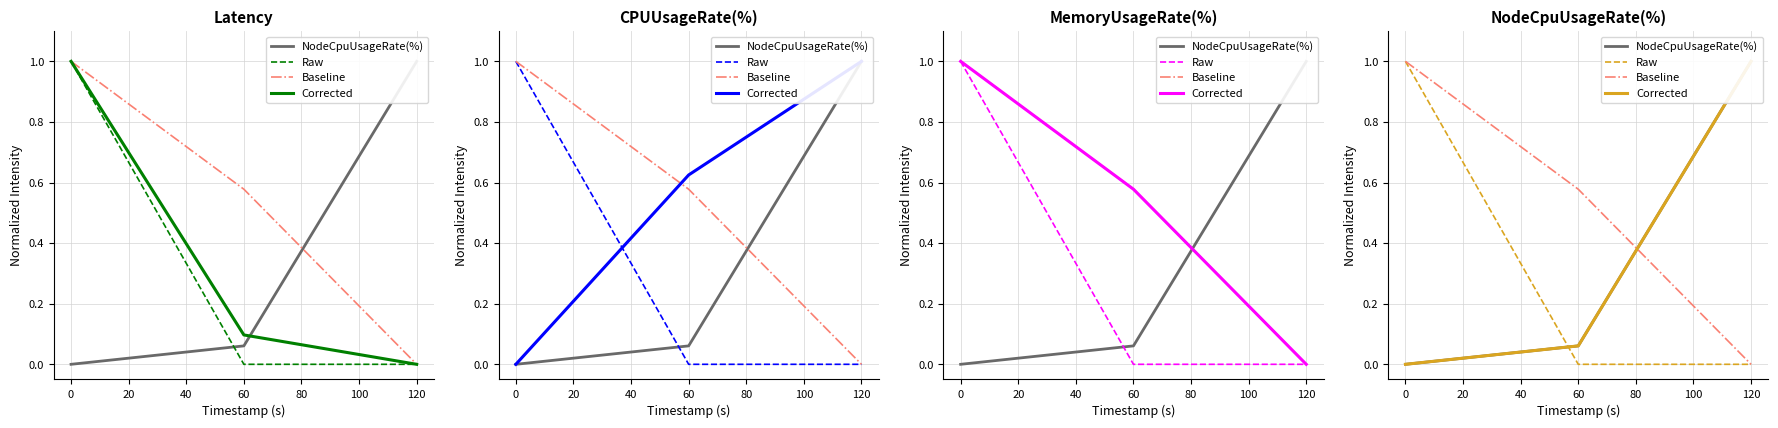

How many values in Baseline are above zero?

2